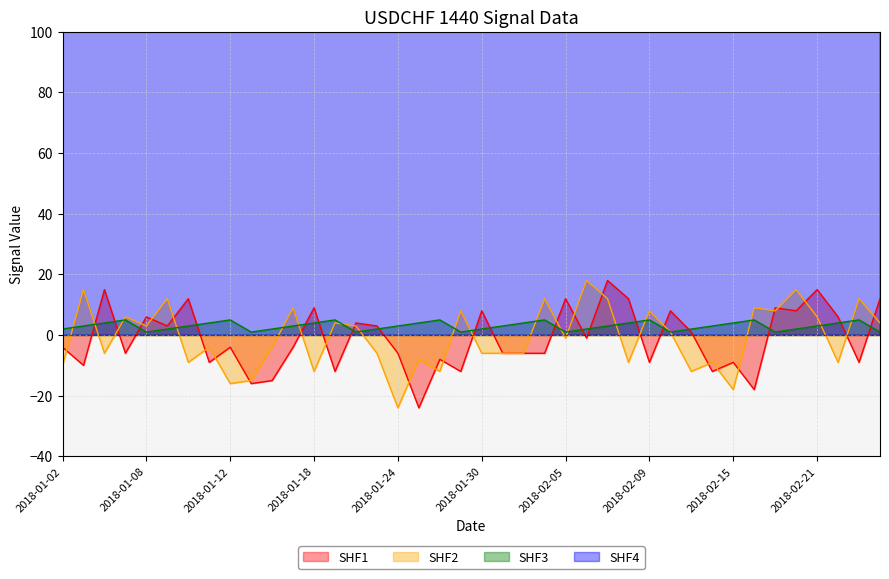

Between 2018-01-25 and 2018-02-16, which is larger?

2018-02-16